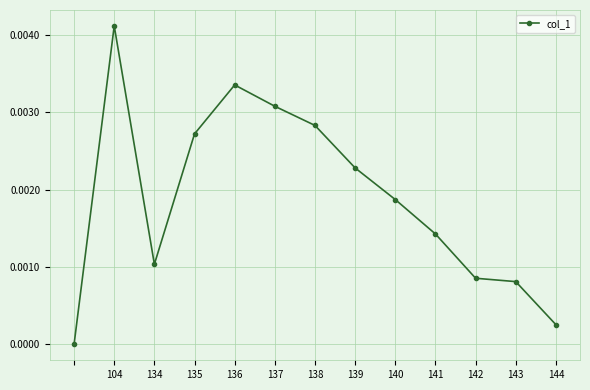

True or false: there are more than 1 points higher than both neighbors.

True